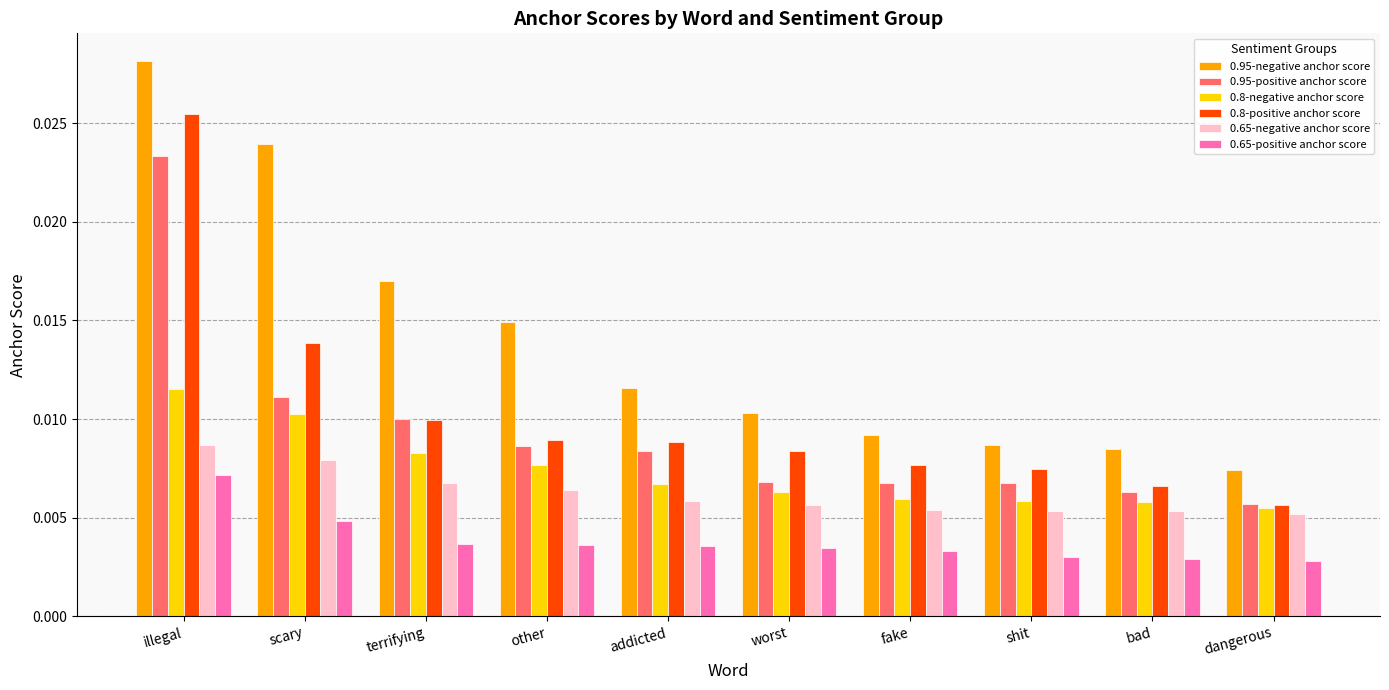

What is the label of the 9th bar from the right?

scary